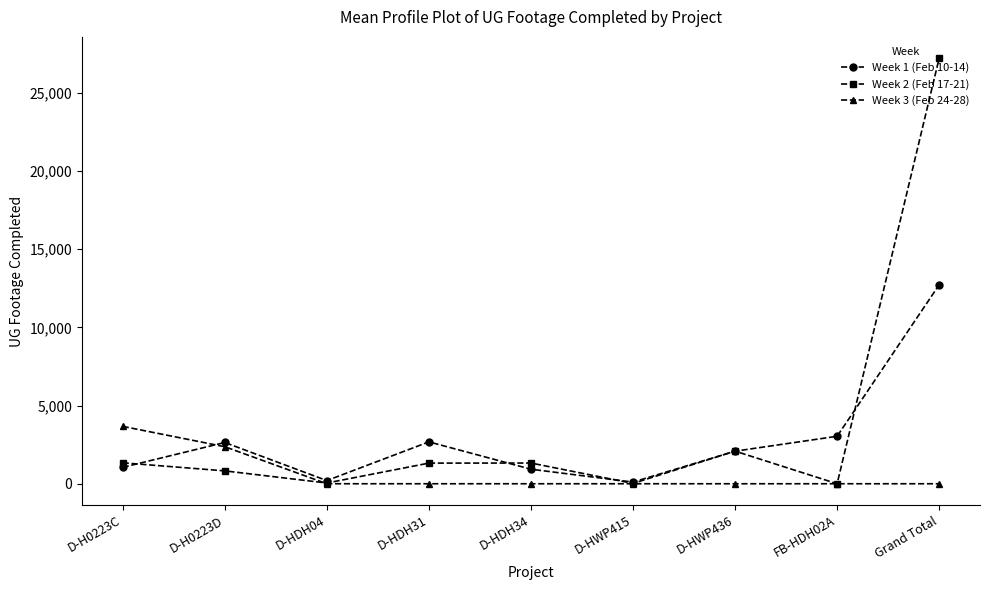

True or false: Week 1 (Feb 10-14) has a value of 12719 at Grand Total.

True